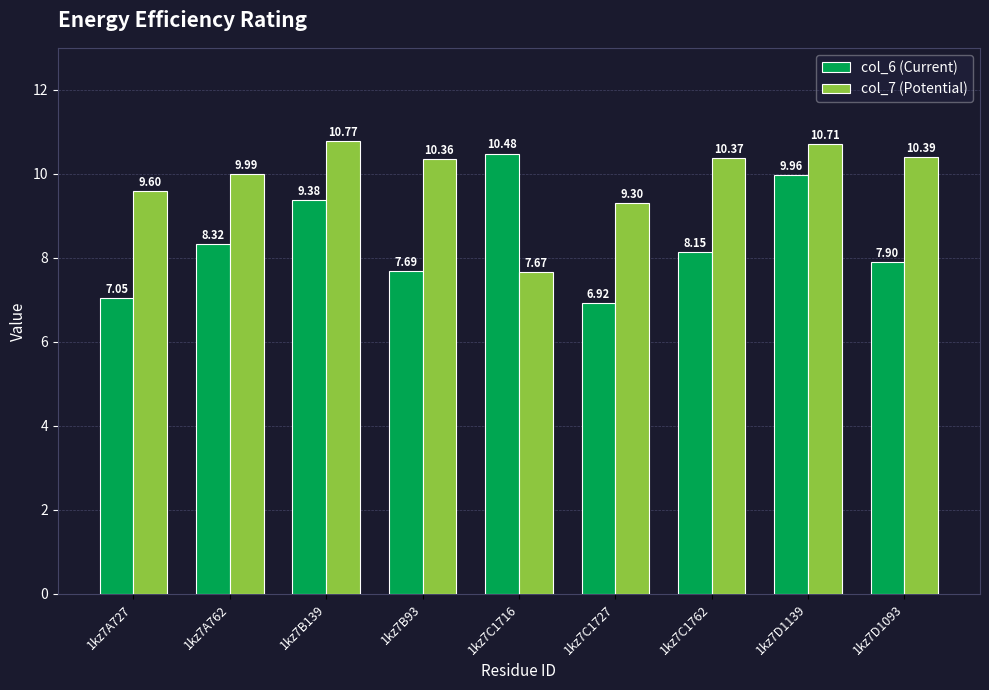

Count the number of data series in this chart.

2